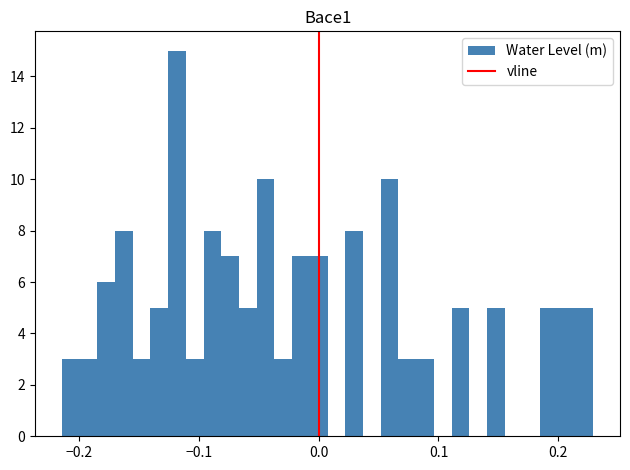

Read against the x-axis, roughly where is the centre of the tallest bar?

-0.12